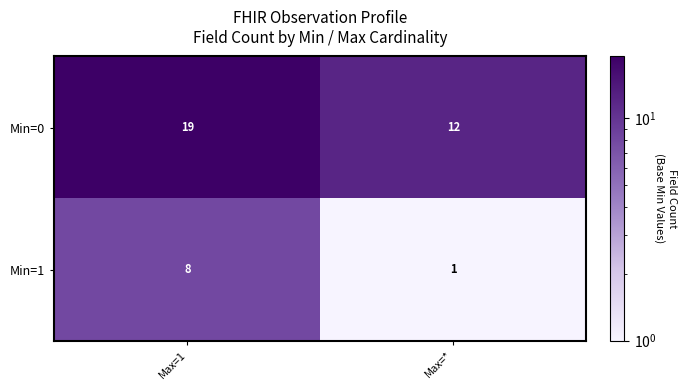

True or false: Min=0 has a value of 19 at Max=1.

True